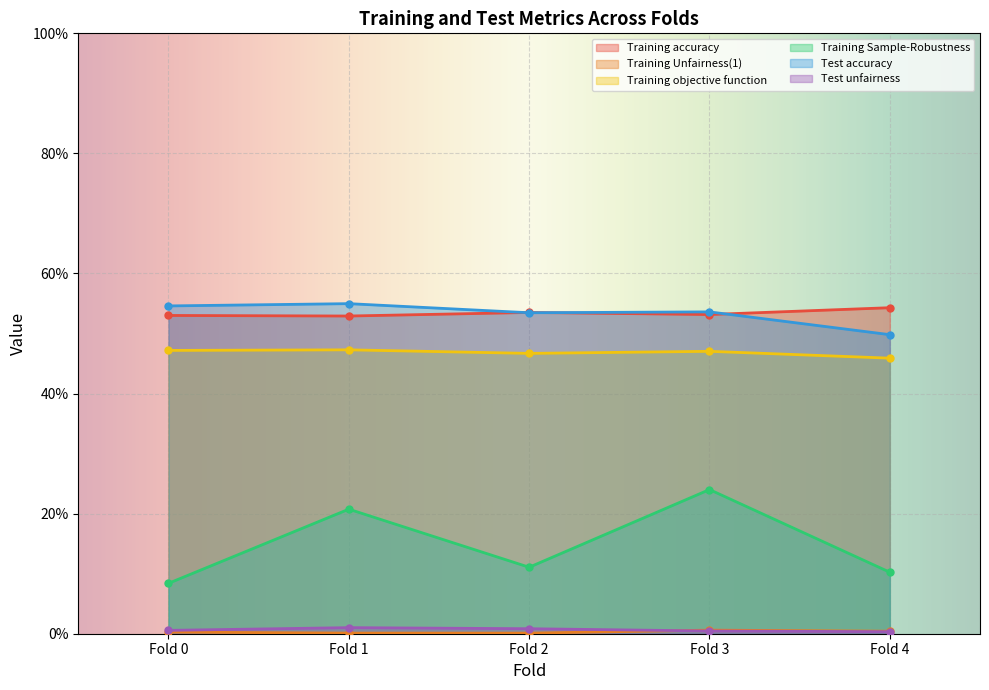

True or false: Training Unfairness(1) and Training Sample-Robustness intersect in this chart.

False